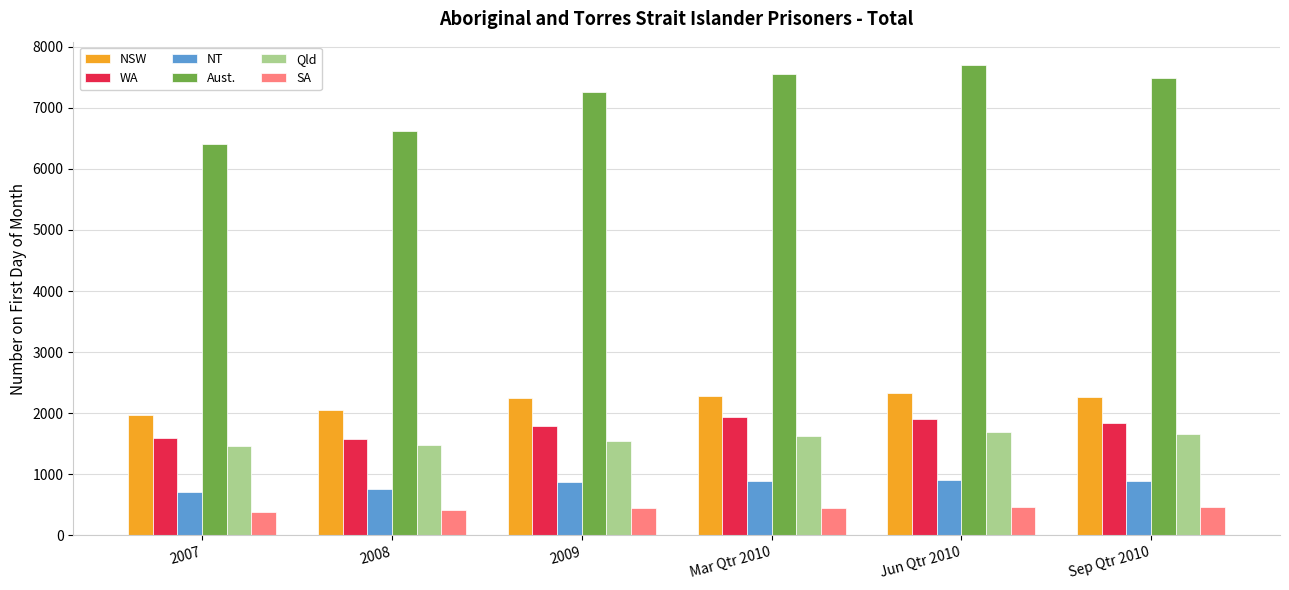

What is the difference between the maximum and minimum values in the Qld series?

225